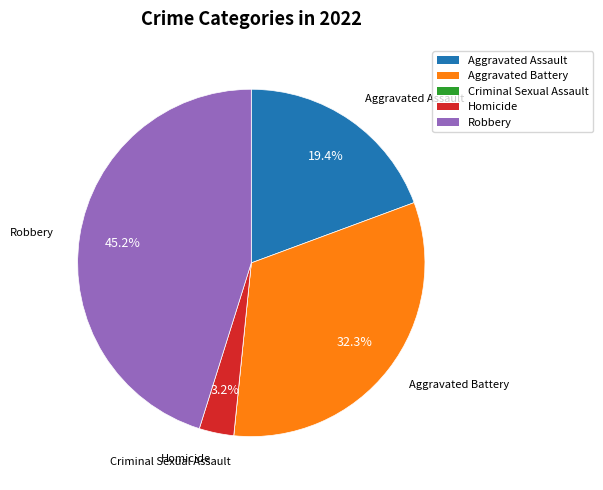

To the nearest percent, what is the difference between the largest and smallest slice percentages?

45%